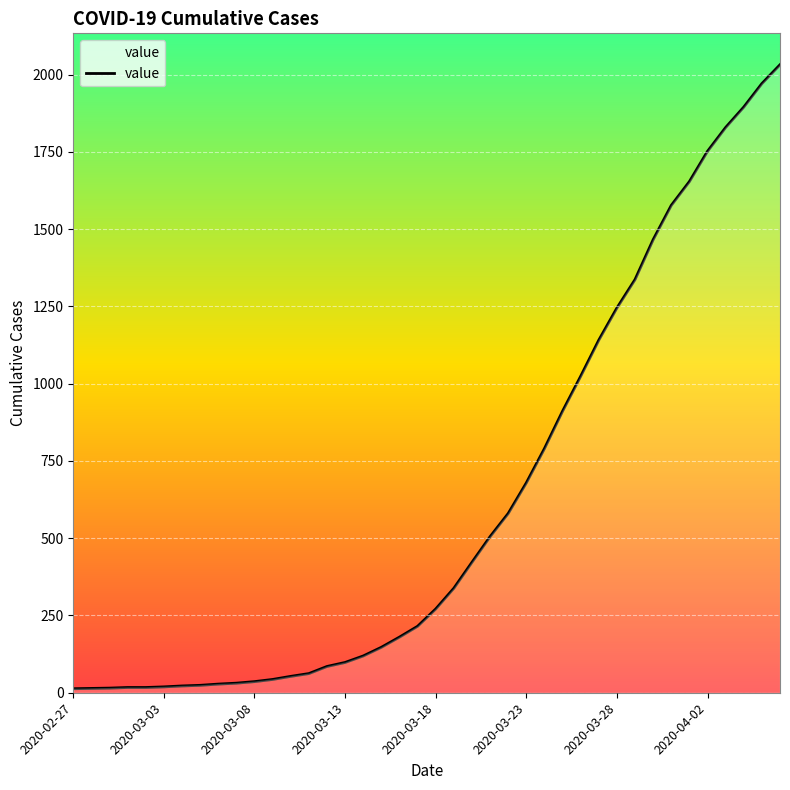

What is the greatest value displayed?

2032